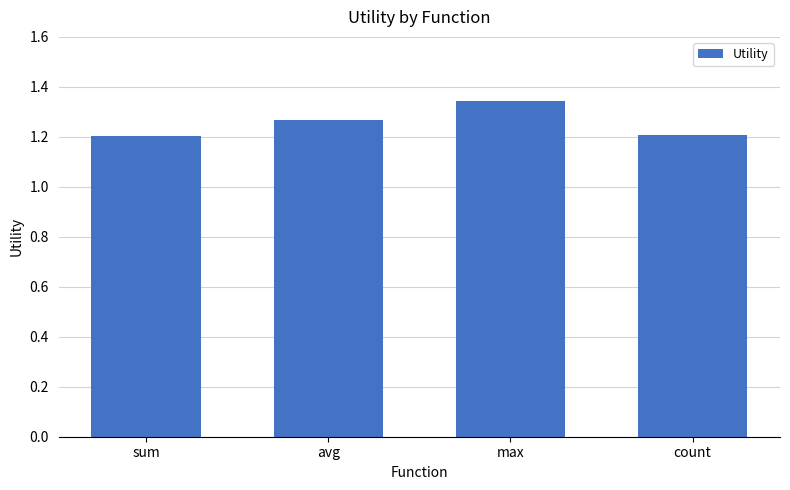

The value at avg is 1.9. True or false?

False